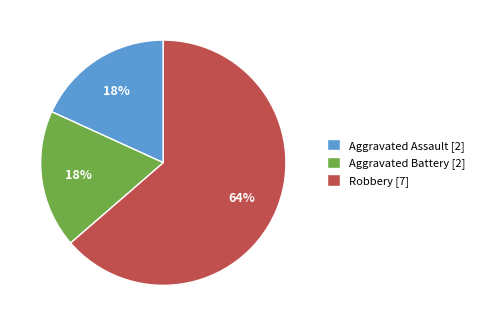

Is the sum of Aggravated Battery [2] and Aggravated Assault [2] greater than half?

No